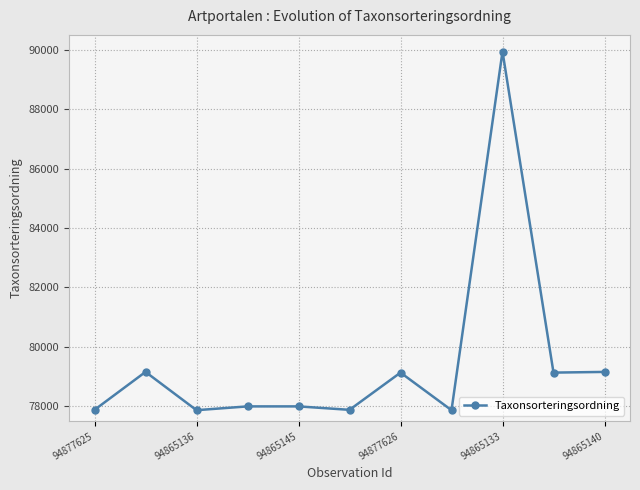

What is the value of the 3rd point from the left?

77870